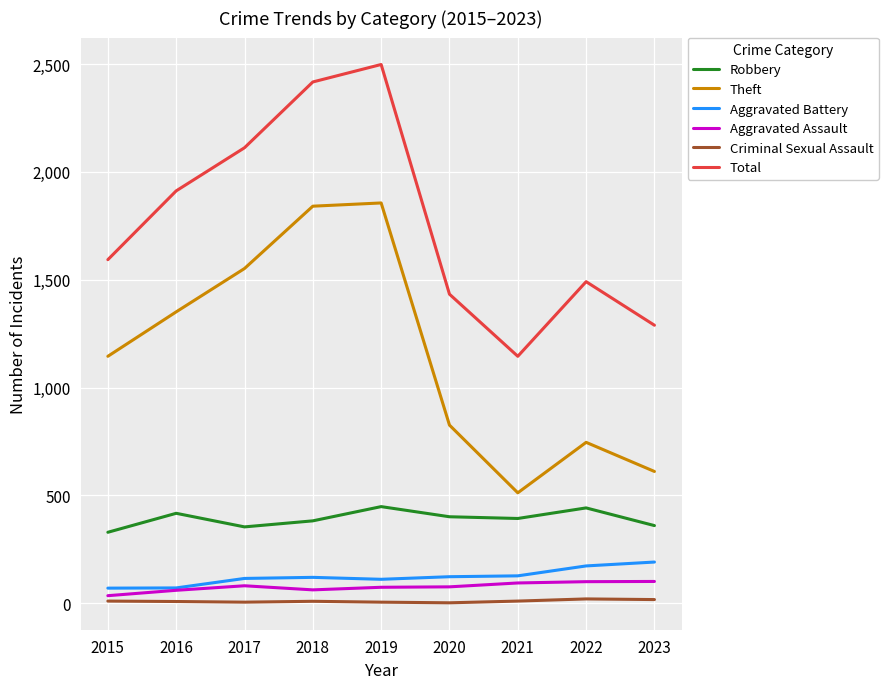

What is the difference between the maximum and minimum values in the Theft series?

1344